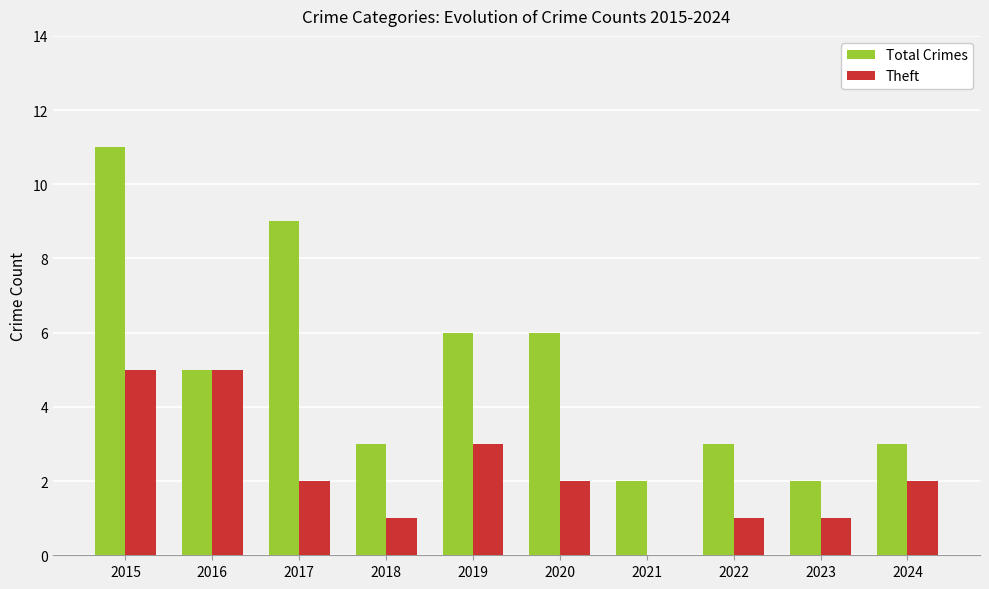

The value of Theft at 2016 is 7. True or false?

False